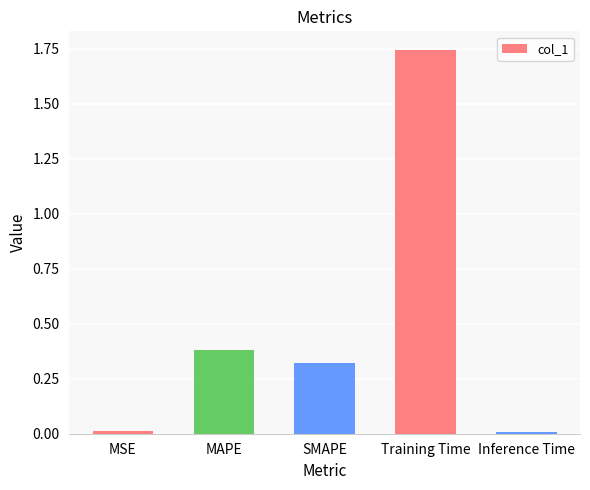

Which category has the highest value across all series?

Training Time